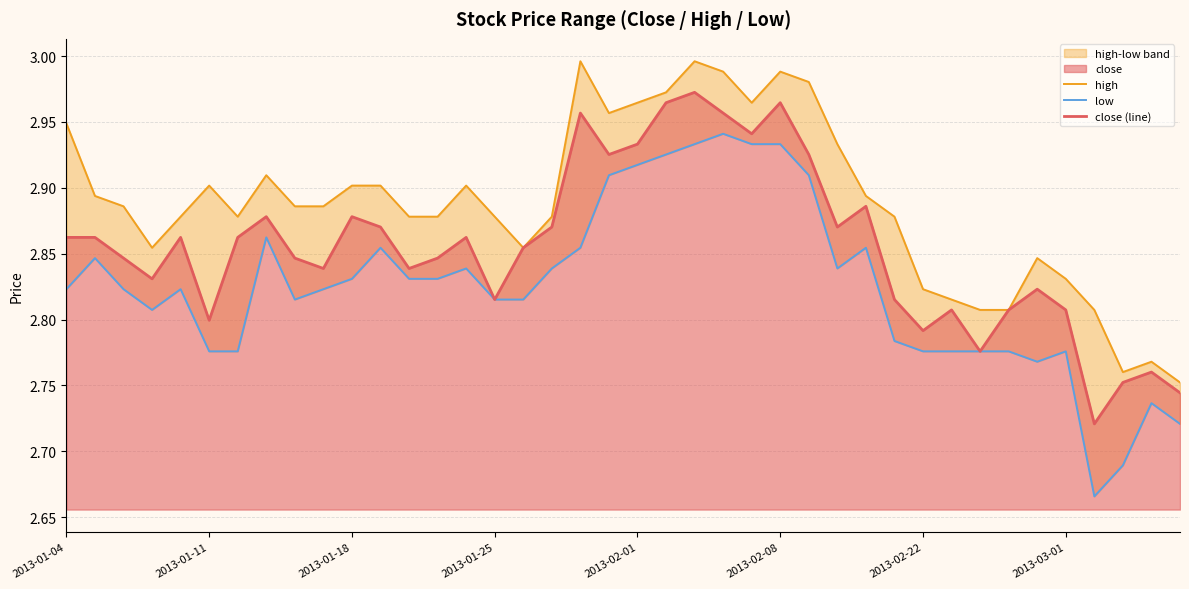

True or false: low and high intersect in this chart.

False